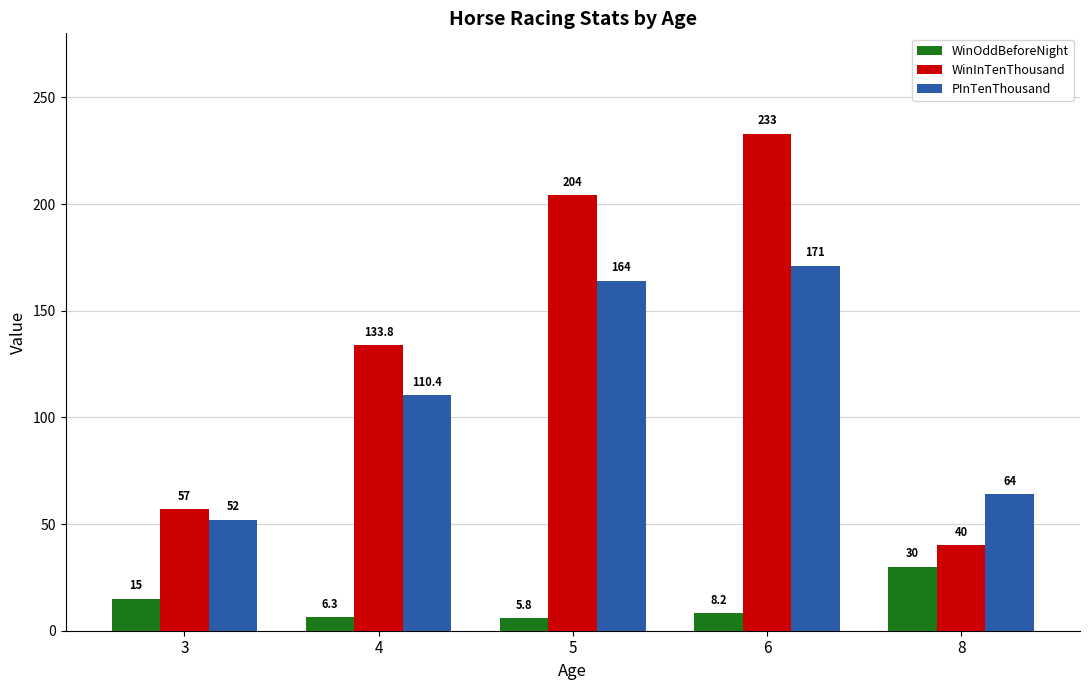

The WinInTenThousand series shows 204.0 at 5. True or false?

True